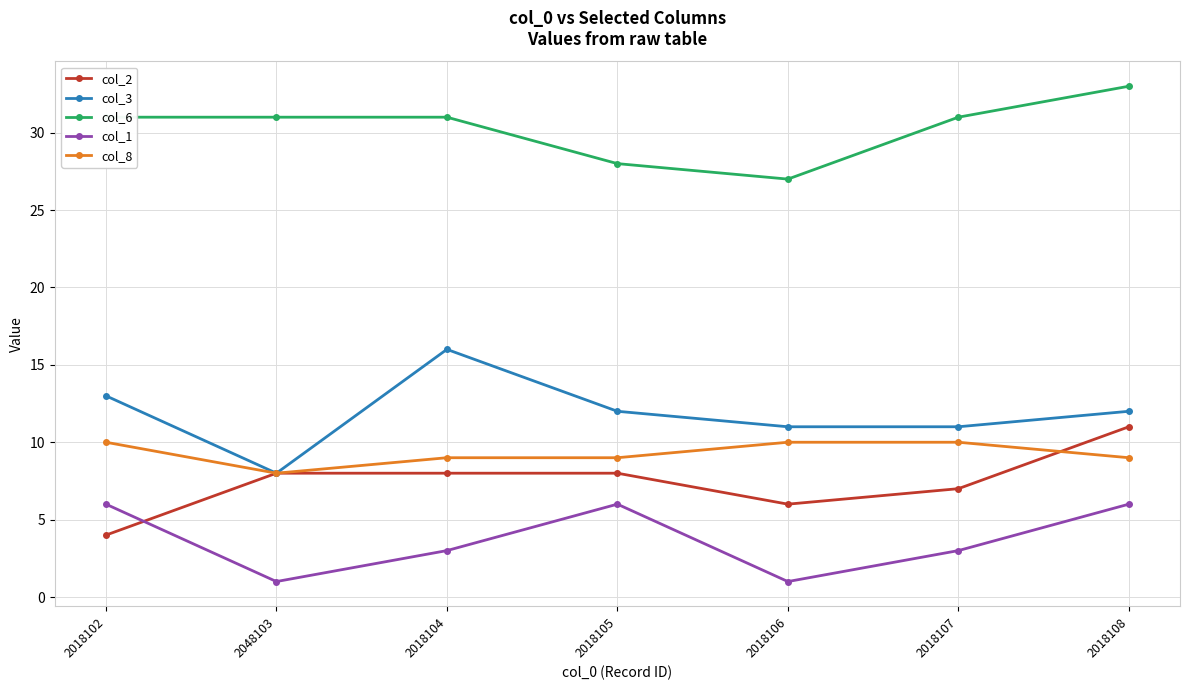

What is the average value of the col_2 series?

7